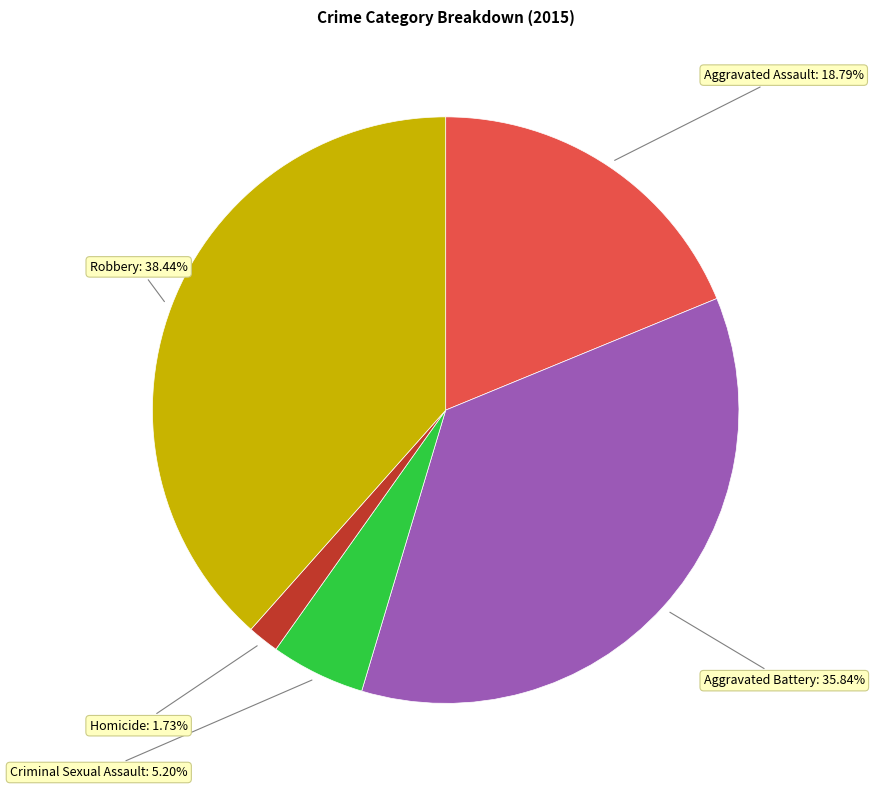

Is it true that Aggravated Battery is 36% of the pie?

True